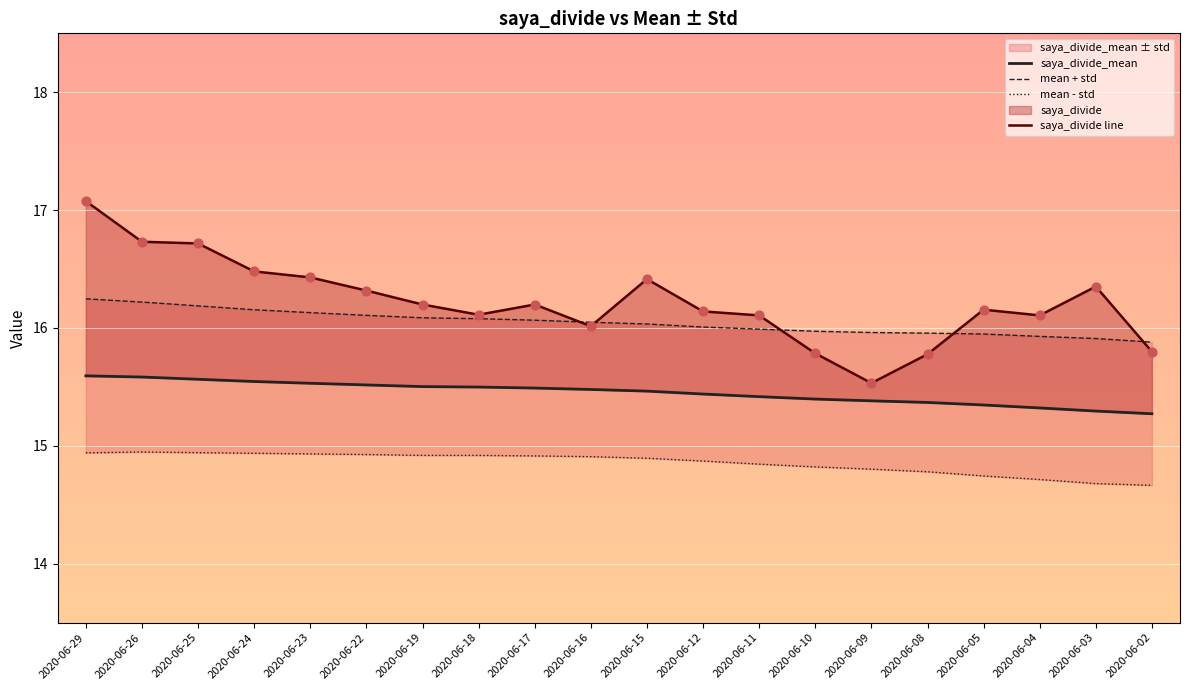

Which series has the widest spread of Y values?

saya_divide line